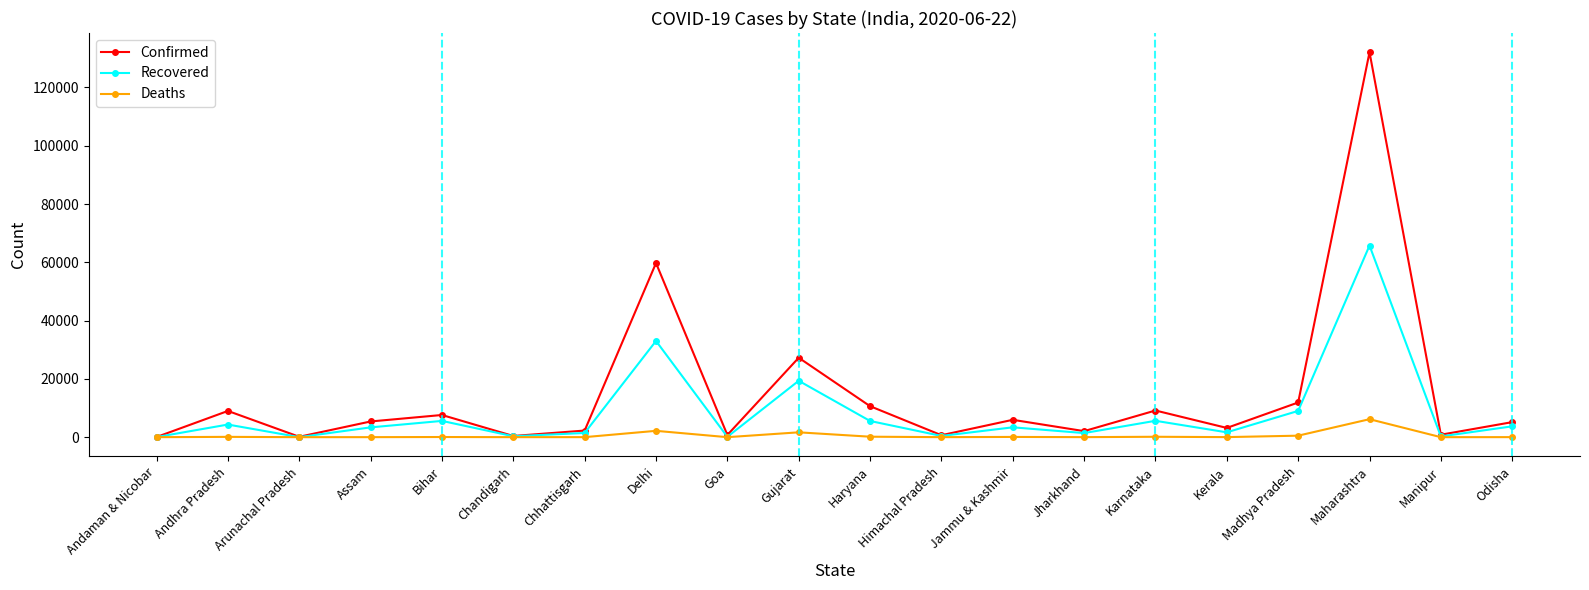

List the series in order of their peak value, highest first.

Confirmed, Recovered, Deaths